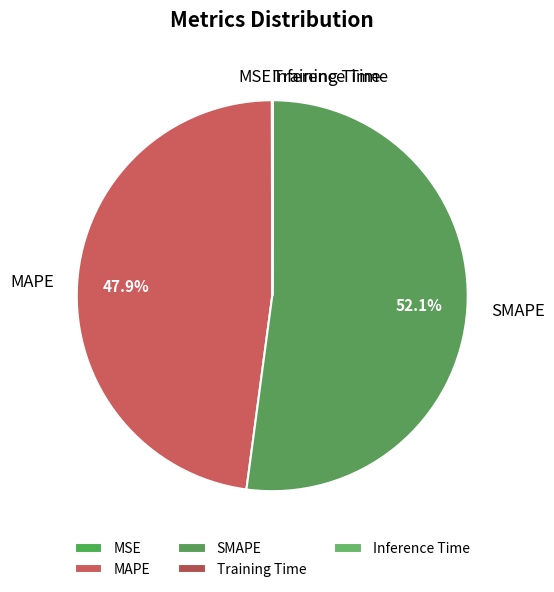

What percentage is the MAPE slice, to the nearest percent?

48%